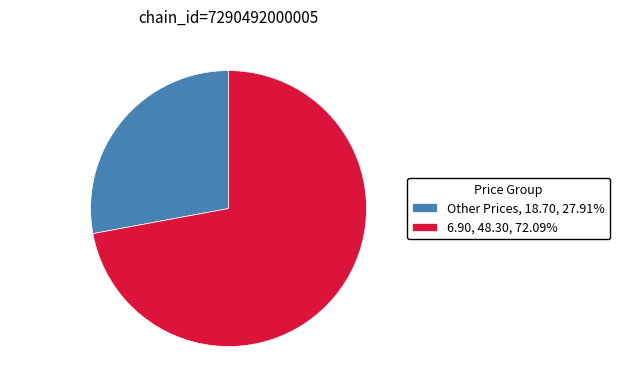

Approximately how many times larger is the value at Other Prices compared to 6.90?

0.4